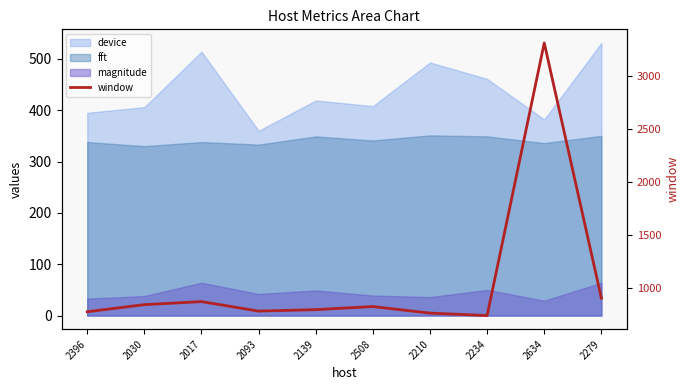

The chart shows a value of 319 at 2030. True or false?

False